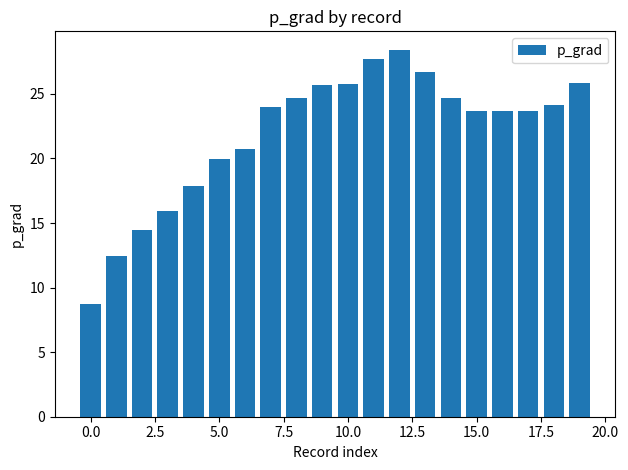

What is the smallest value displayed?

8.7